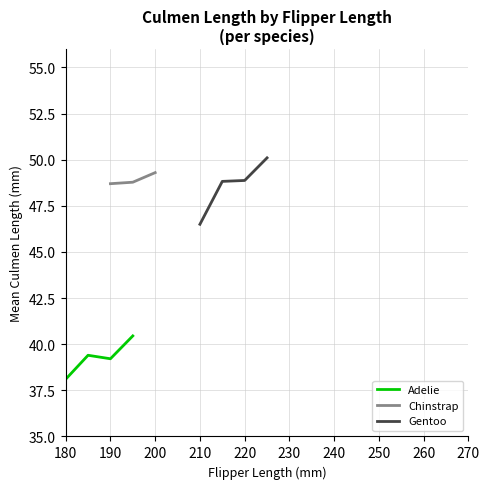

How many lines are shown in the chart?

3